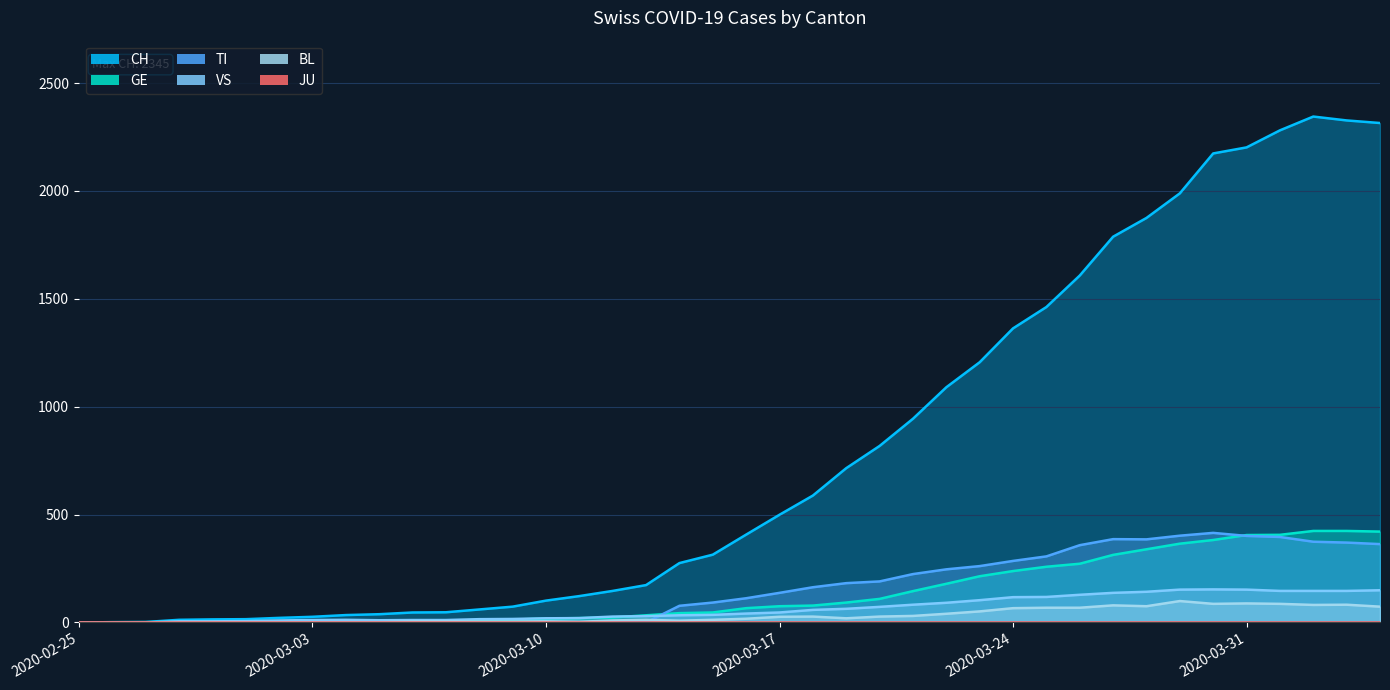

True or false: BL and TI cross at least once.

True